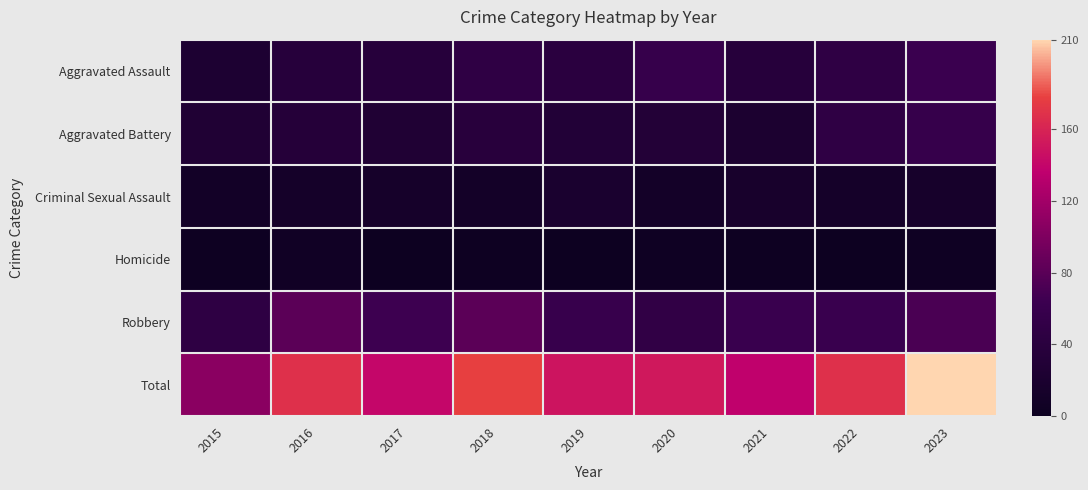

At how many categories does at least one series exceed 145?

6